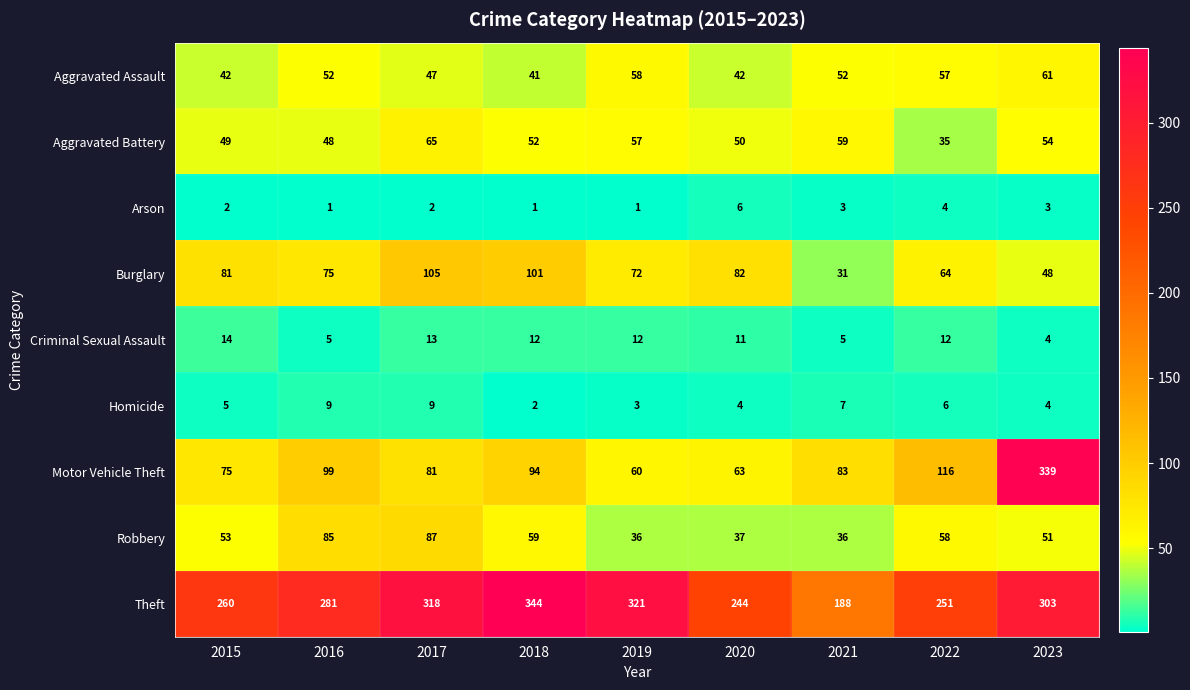

What is the difference between the Criminal Sexual Assault values at 2016 and 2019?

7